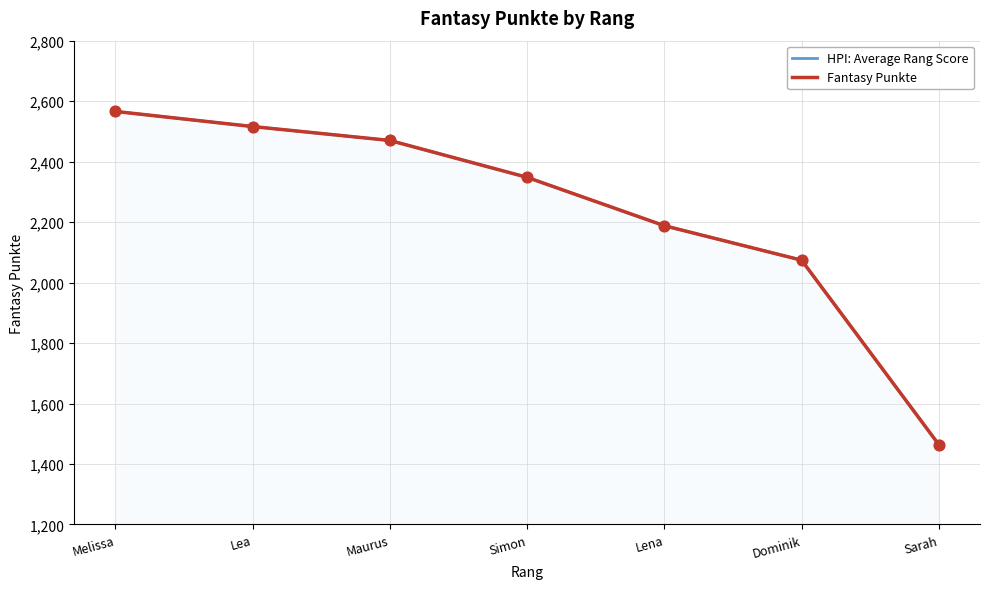

Which series contains the lowest Y value?

HPI: Average Rang Score